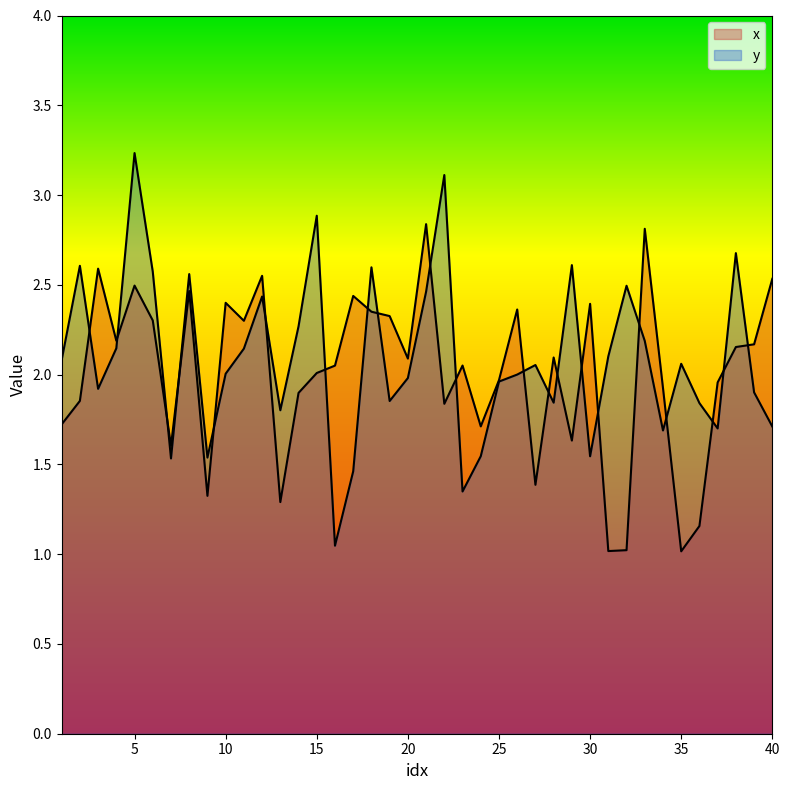

Reading right to left, transcribe all the data shown in this chart.

x: 40=2.5	39=2.2	38=2.2	37=2.0	36=1.2	35=1.0	34=1.9	33=2.8	32=1.0	31=1.0	30=2.4	29=1.6	28=2.1	27=1.4	26=2.4	25=2.0	24=1.7	23=2.1	22=1.8	21=2.8	20=2.1	19=2.3	18=2.4	17=2.4	16=2.1	15=2.0	14=1.9	13=1.3	12=2.6	11=2.3	10=2.4	9=1.3	8=2.5	7=1.6	6=2.3	5=2.5	4=2.2	3=2.6	2=1.9	1=1.7
y: 40=1.7	39=1.9	38=2.7	37=1.7	36=1.8	35=2.1	34=1.7	33=2.2	32=2.5	31=2.1	30=1.5	29=2.6	28=1.8	27=2.1	26=2.0	25=2.0	24=1.5	23=1.3	22=3.1	21=2.5	20=2.0	19=1.9	18=2.6	17=1.5	16=1.0	15=2.9	14=2.3	13=1.8	12=2.4	11=2.1	10=2.0	9=1.5	8=2.6	7=1.5	6=2.6	5=3.2	4=2.1	3=1.9	2=2.6	1=2.1